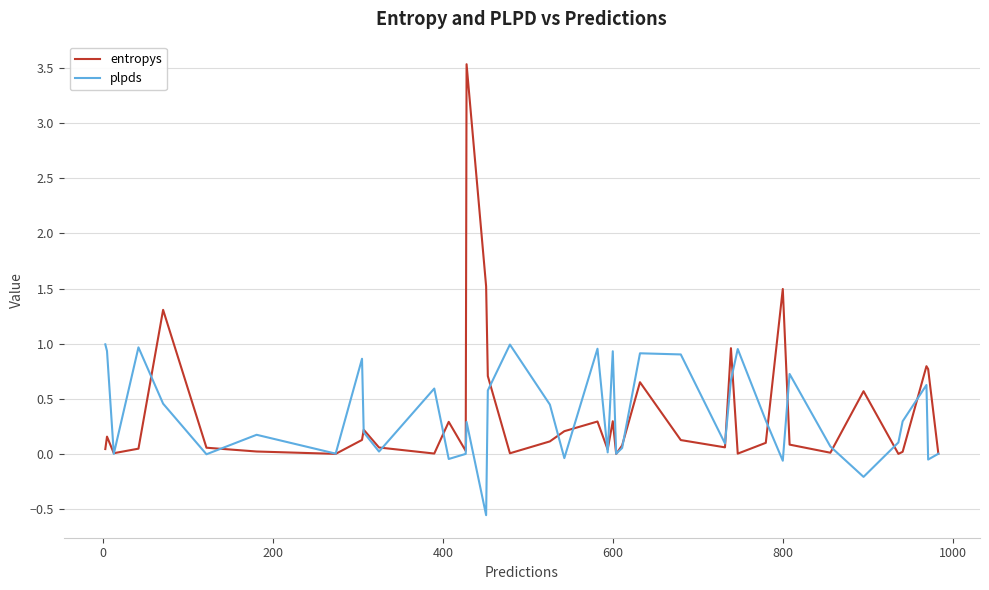

What is the greatest value displayed?

3.5